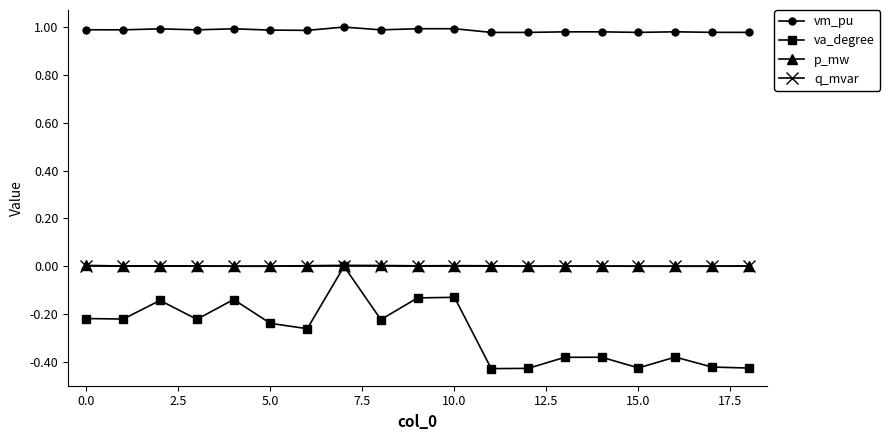

Which series has the largest range (max minus min)?

va_degree